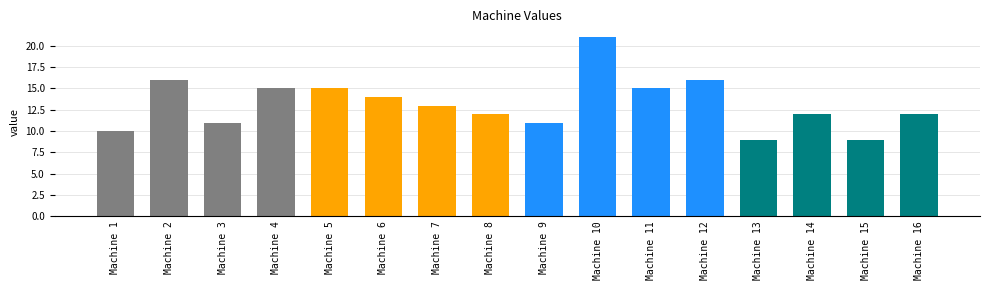

Between Machine 3 and Machine 16, which is larger?

Machine 16